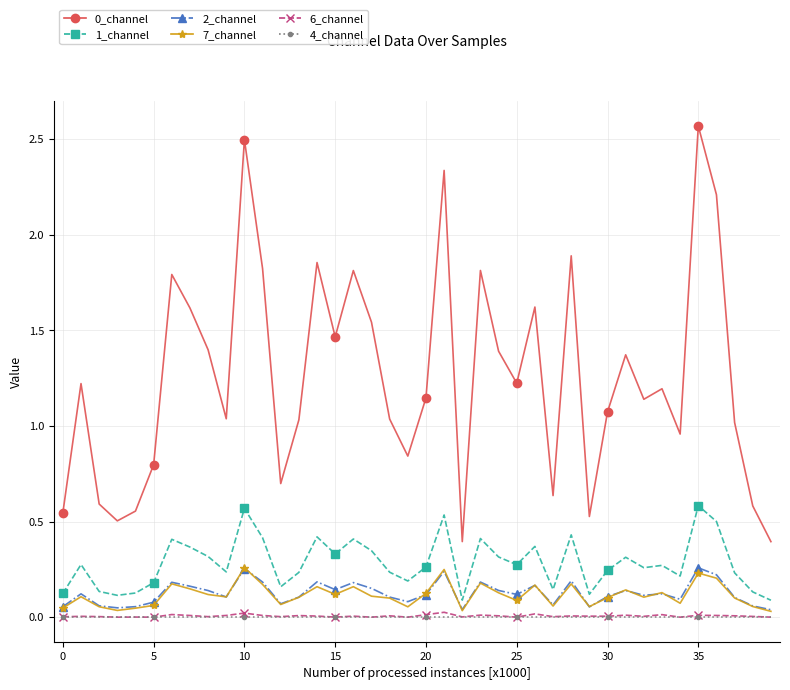

True or false: 0_channel and 6_channel intersect in this chart.

False